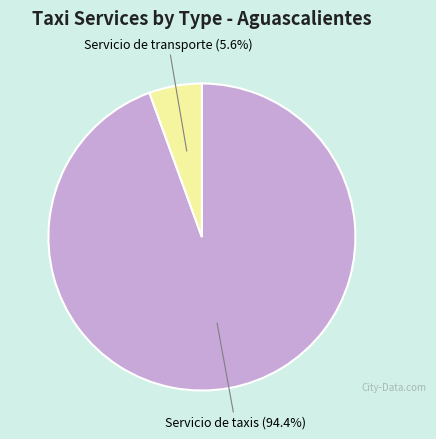

Which has a higher value, Servicio de transporte or Servicio de taxis?

Servicio de taxis